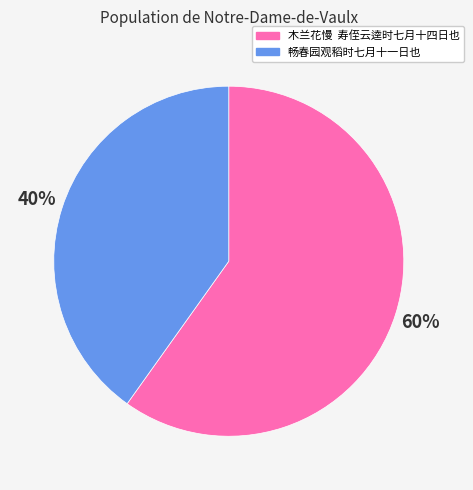

What is the largest slice in the pie chart?

木兰花慢 寿侄云逵时七月十四日也